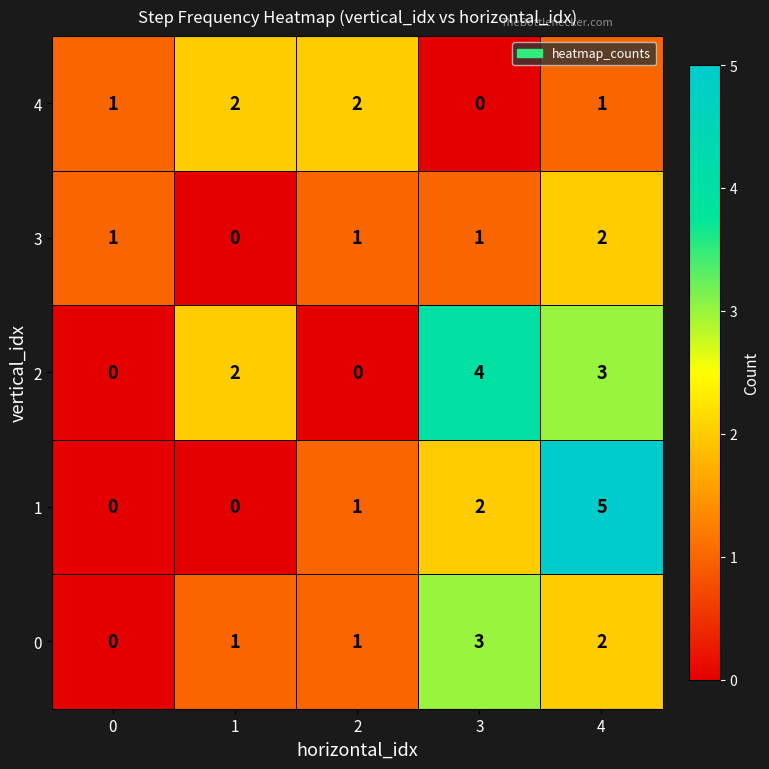

Reading left to right, list all the values displayed in this chart.

4: 1	2	2	0	1
3: 1	0	1	1	2
2: 0	2	0	4	3
1: 0	0	1	2	5
0: 0	1	1	3	2